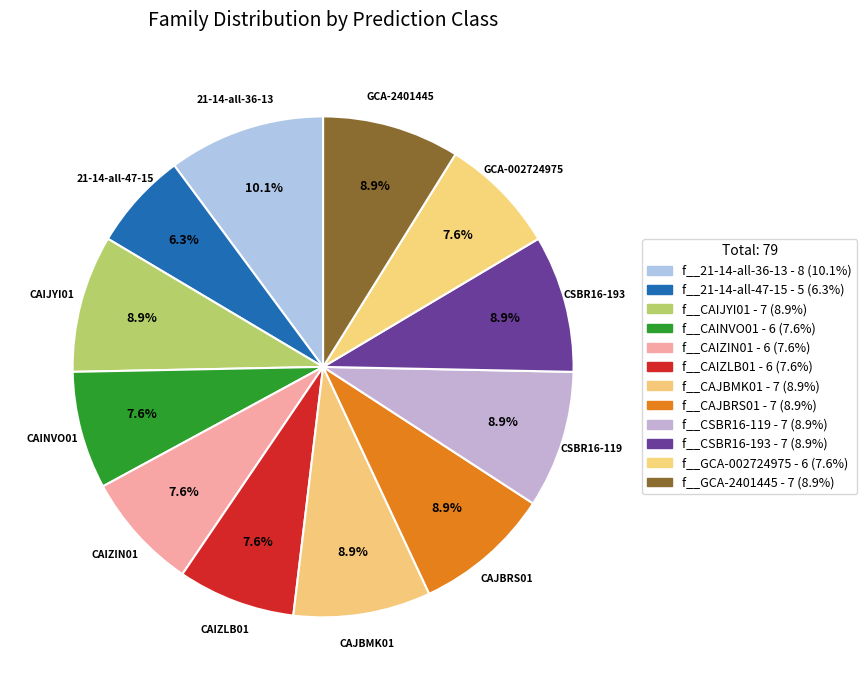

Count the number of slices in the pie.

12